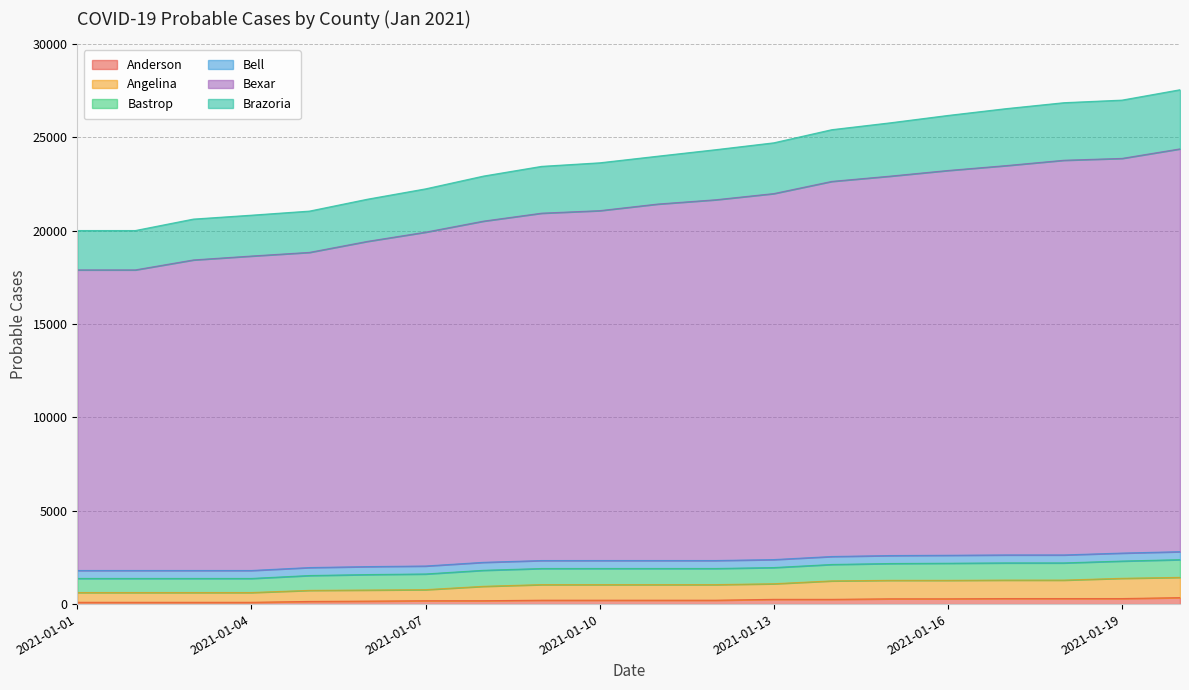

What value does the Angelina series have at 2021-01-03?

620